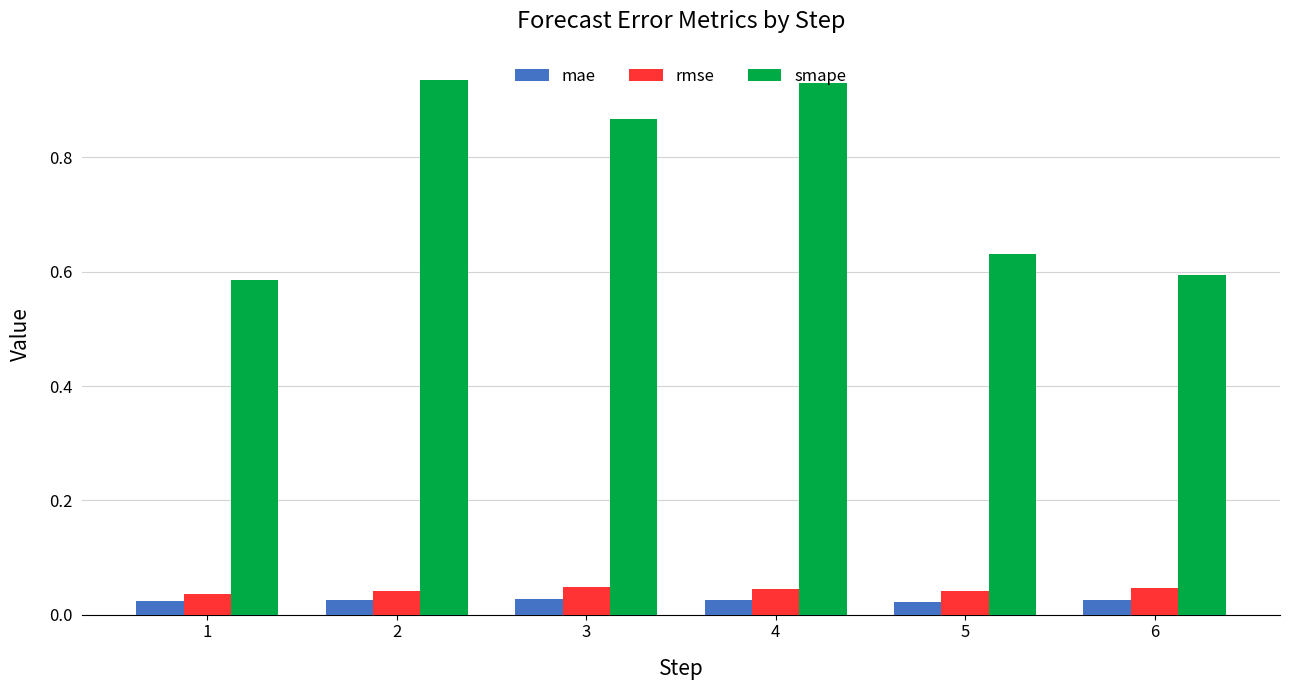

Which series has the largest total across all categories?

smape